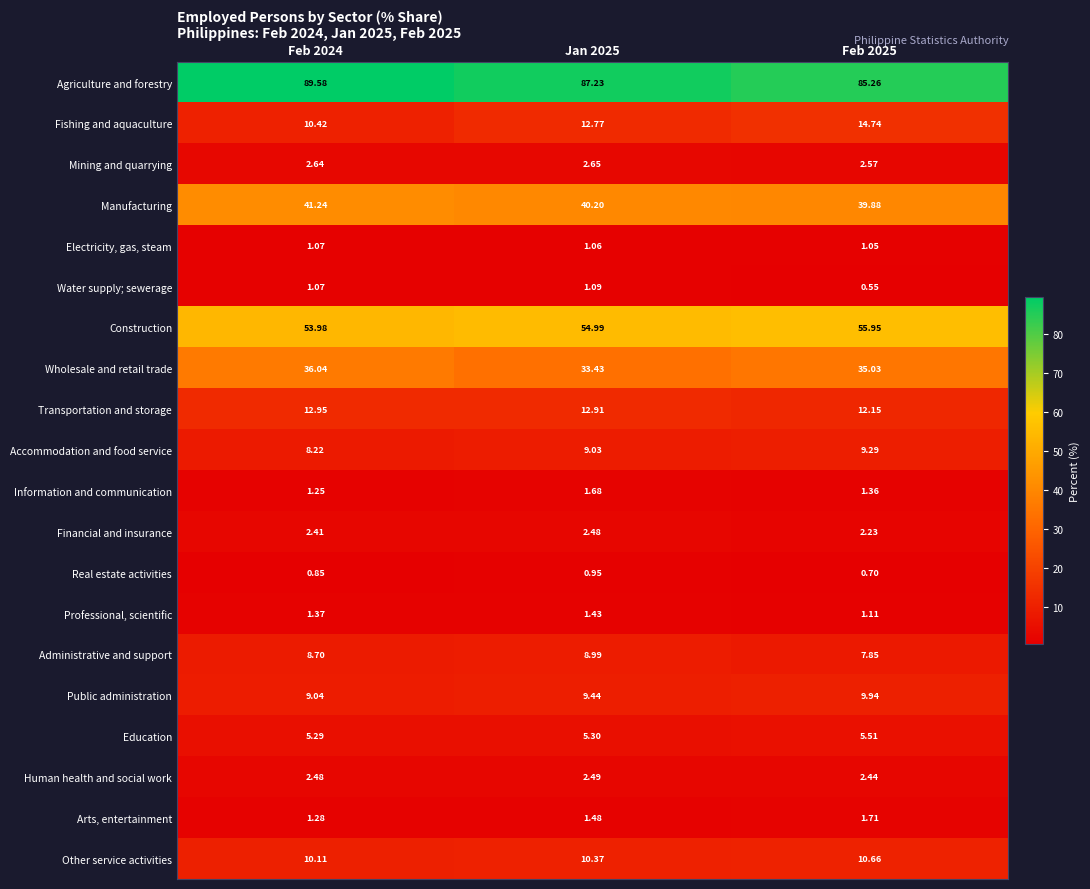

Which series has the largest total across all categories?

Agriculture and forestry